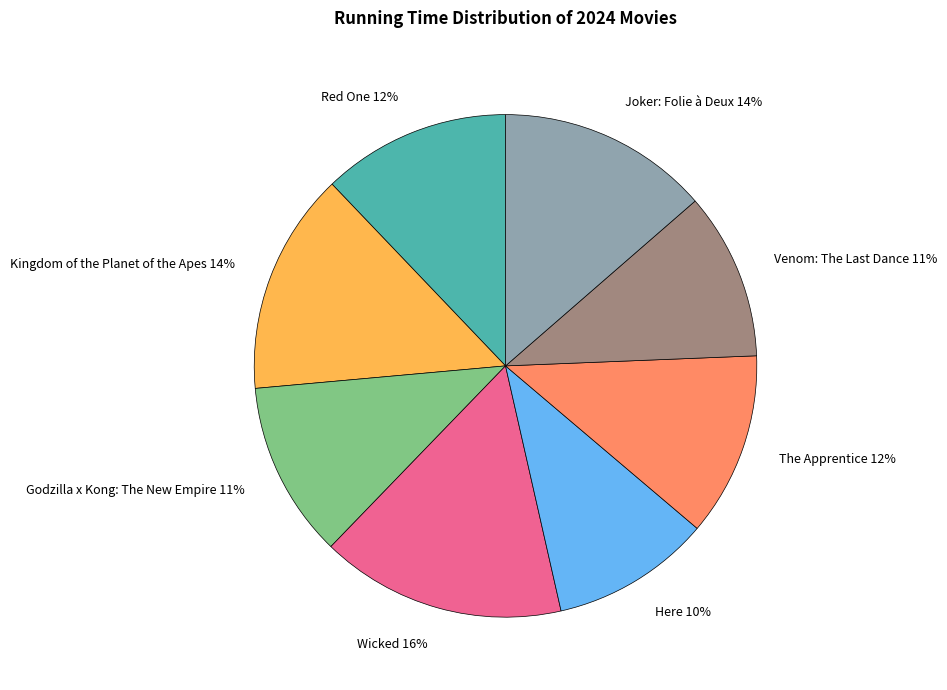

To the nearest percent, what portion does Wicked represent?

16%